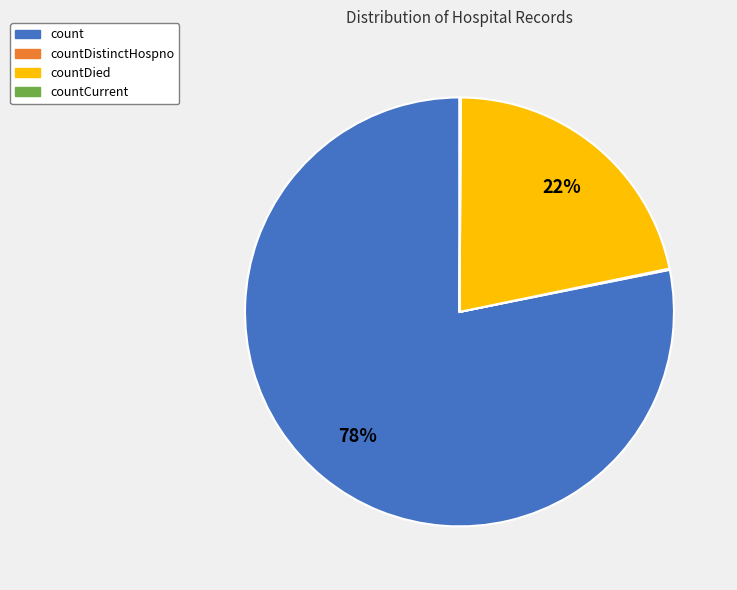

To the nearest percent, what is the average slice percentage?

25%